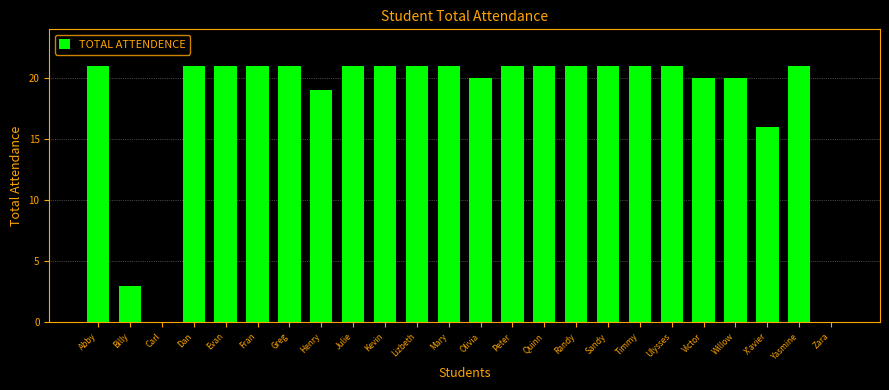

Reading left to right, extract all data points from this chart.

Abby=21	Billy=3	Carl=0	Dan=21	Evan=21	Fran=21	Greg=21	Henry=19	Julie=21	Kevin=21	Lizbeth=21	Mary=21	Olivia=20	Peter=21	Quinn=21	Randy=21	Sandy=21	Timmy=21	Ulysses=21	Victor=20	Willow=20	X'avier=16	Yasmine=21	Zara=0